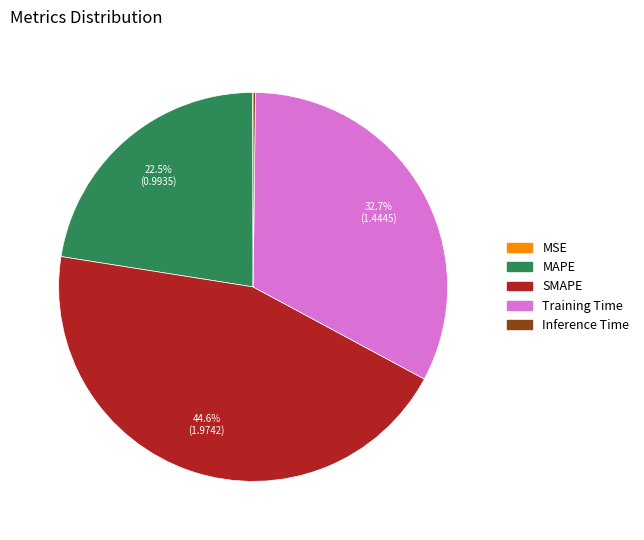

What is the largest slice in the pie chart?

SMAPE